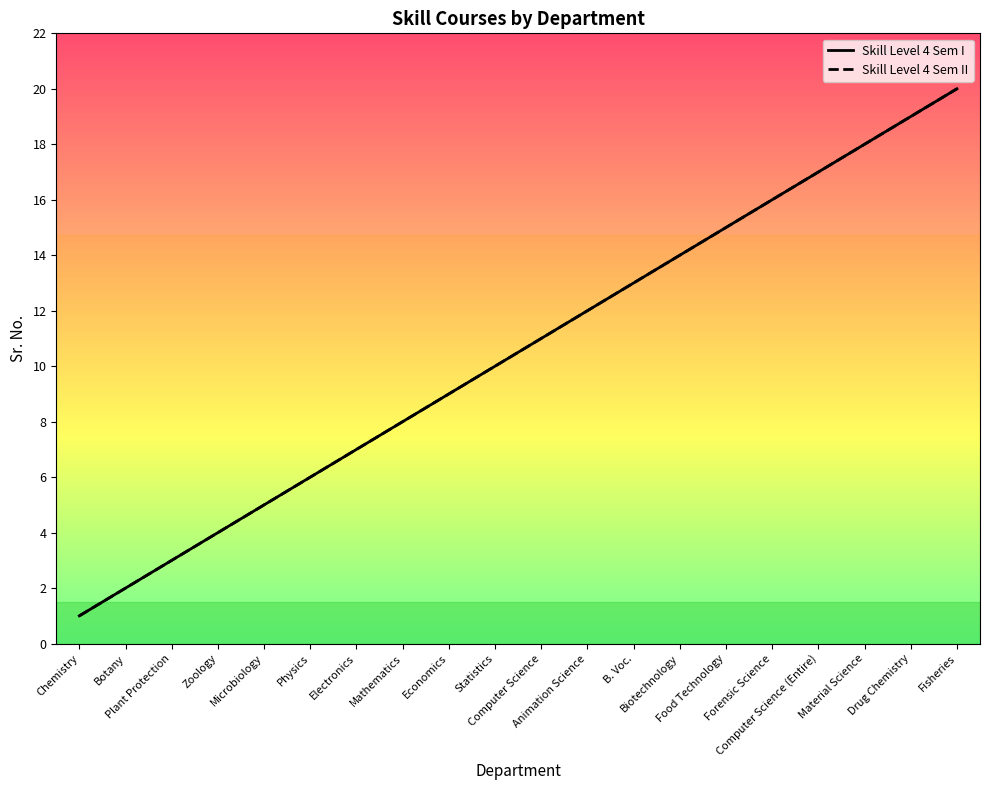

True or false: Skill Level 4 Sem II has more than 2 points higher than both neighbors.

False